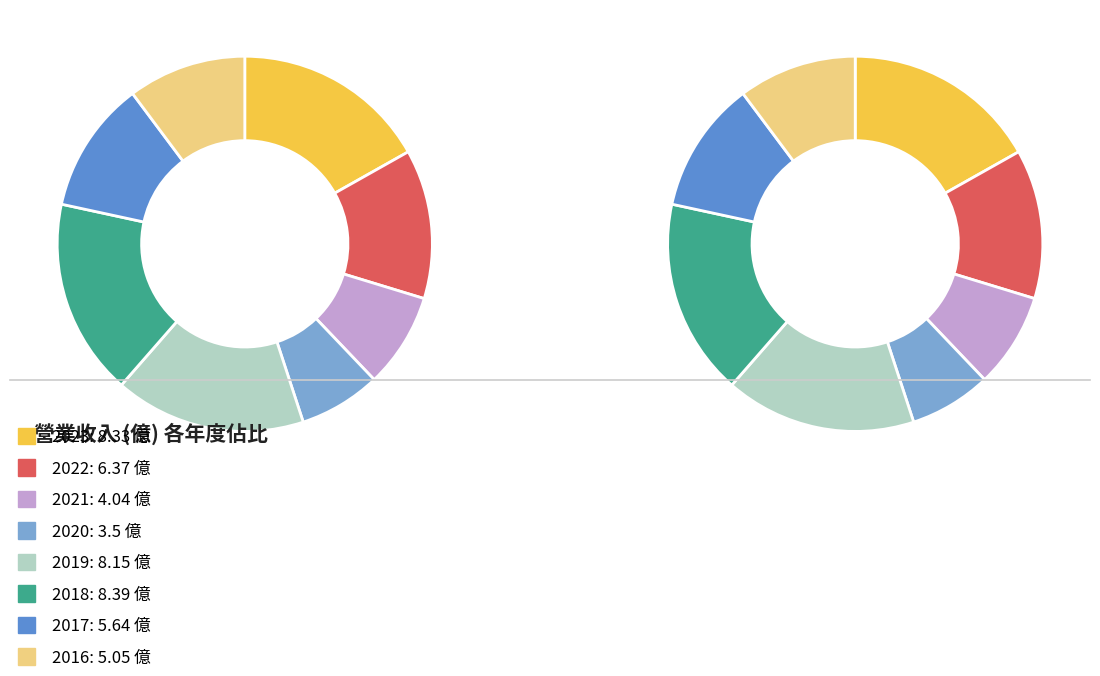

Rank the categories by value from highest to lowest.

2018, 2023, 2019, 2022, 2017, 2016, 2021, 2020